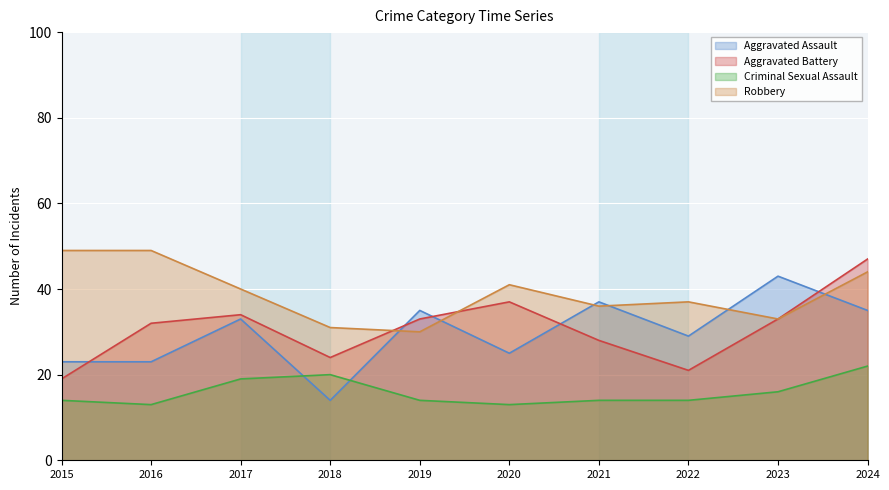

At how many categories does at least one series exceed 16?

10